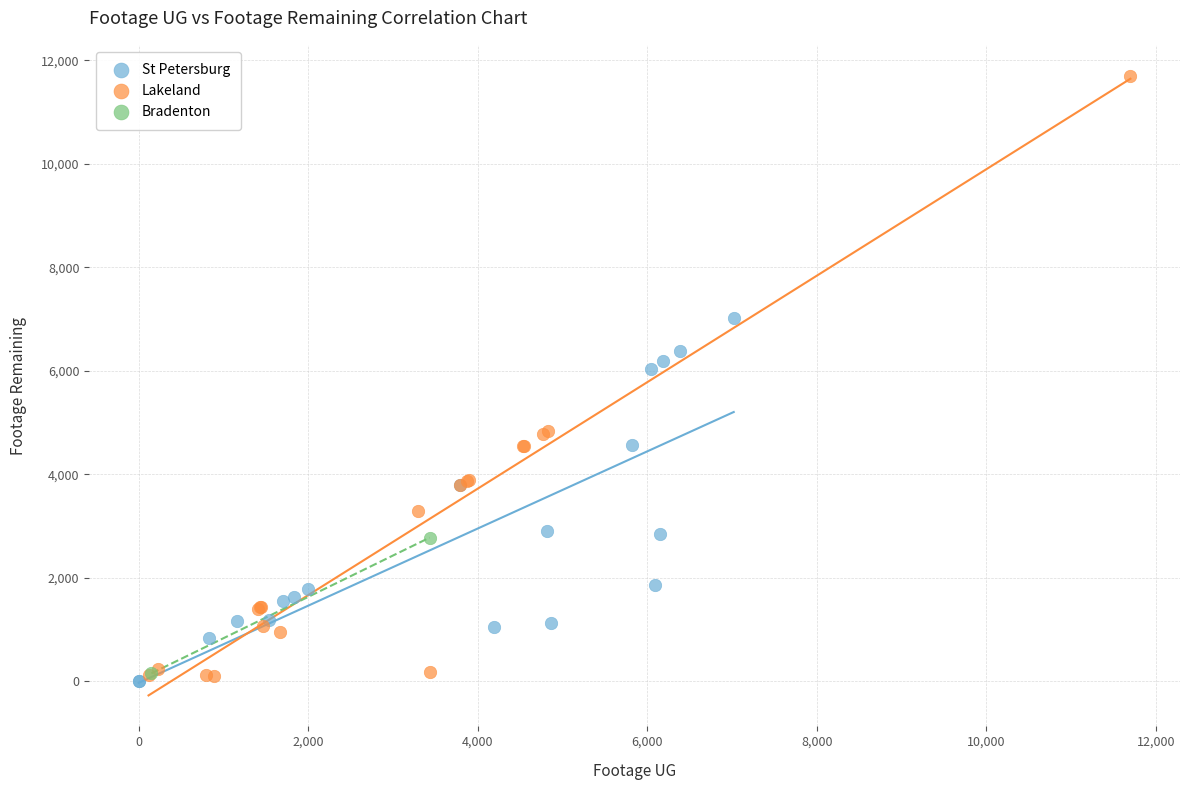

Which series has the largest Y range (max minus min)?

Lakeland